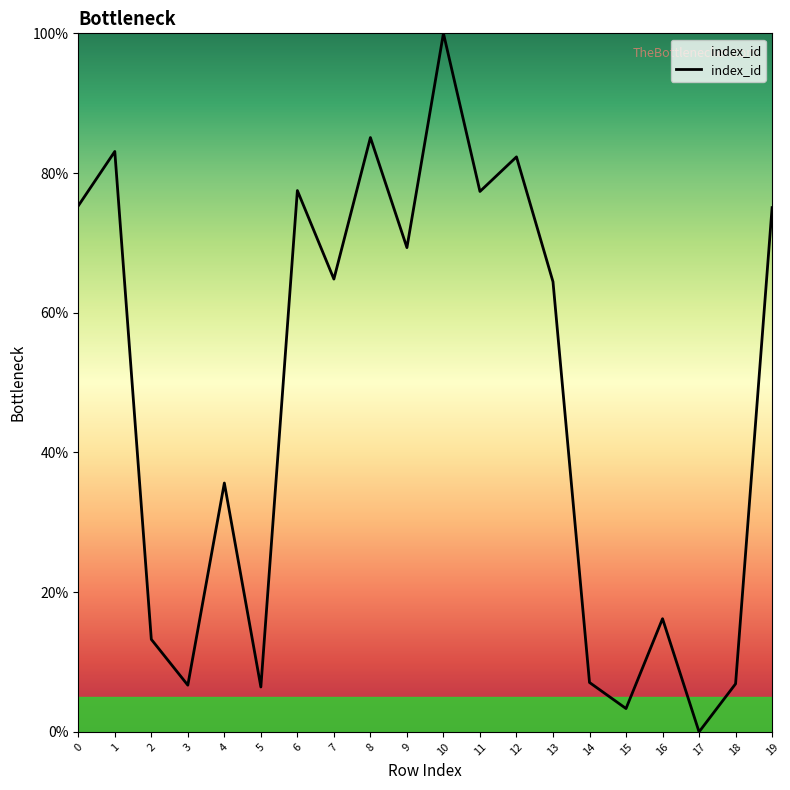

What is the approximate value at 1?

83.1